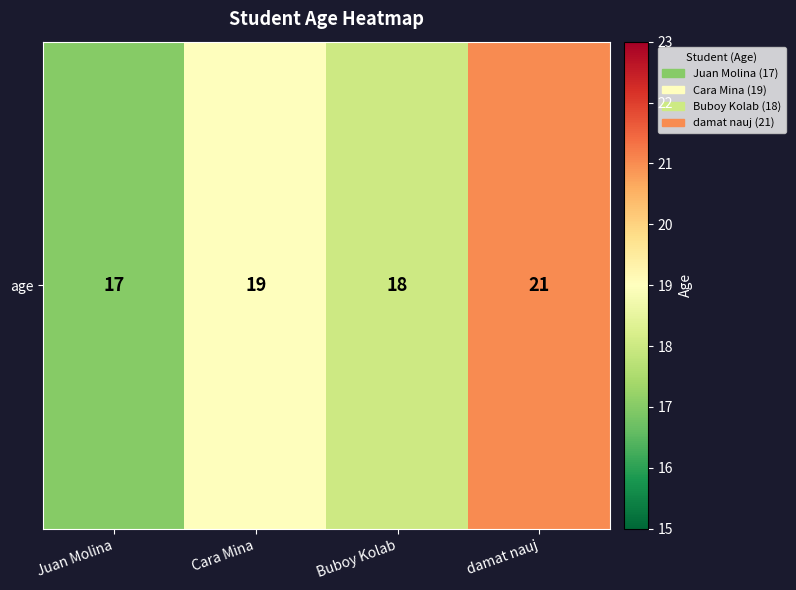

Where is the data nearest to the value 19?

Cara Mina